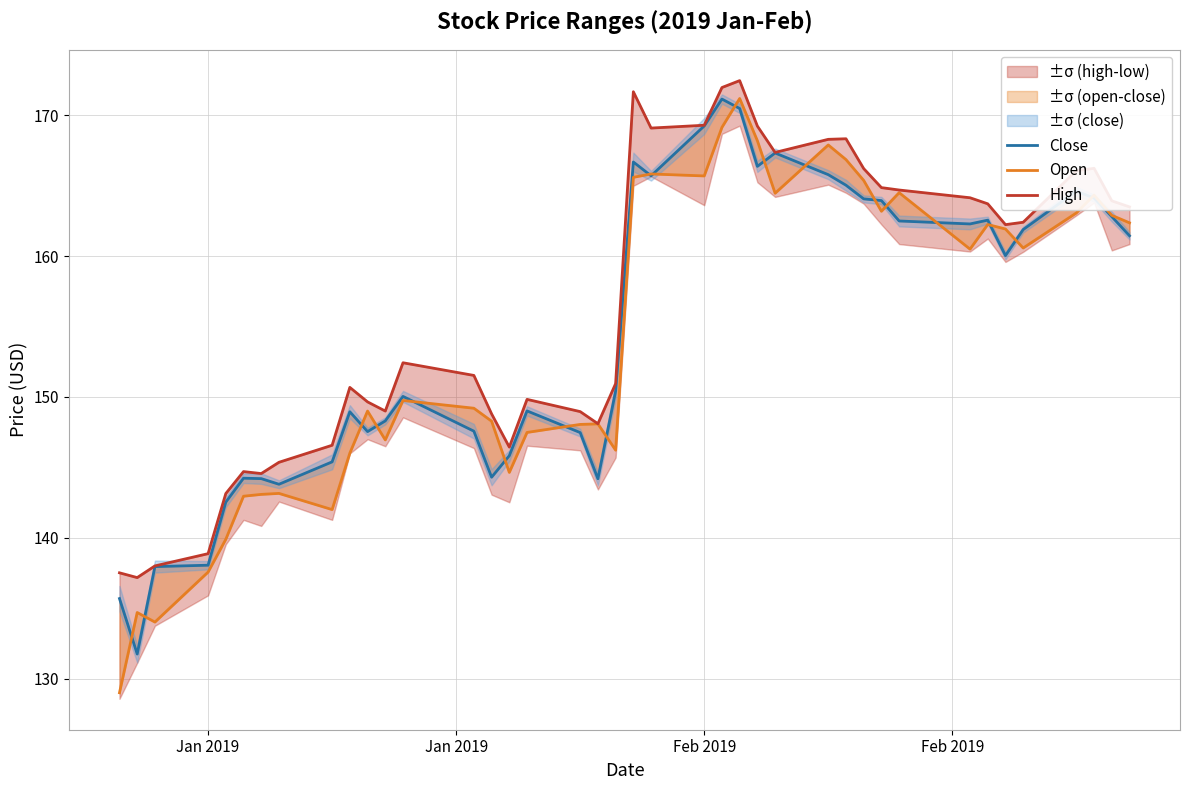

Reading left to right, list all the values displayed in this chart.

Close: 135.7	131.7	137.9	138.1	142.5	144.2	144.2	143.8	145.4	148.9	147.5	148.3	150.0	147.6	144.3	145.8	149.0	147.5	144.2	150.4	166.7	165.7	169.2	171.2	170.5	166.4	167.3	165.8	165.0	164.1	163.9	162.5	162.3	162.6	160.0	161.9	164.6	164.1	162.8	161.4
Open: 129.0	134.7	134.0	137.6	139.9	142.9	143.1	143.1	142.0	146.0	149.0	146.9	149.8	149.2	148.3	144.6	147.5	148.1	148.1	146.2	165.6	165.8	165.7	169.1	171.2	168.2	164.5	167.9	166.9	165.4	163.2	164.5	160.5	162.2	161.9	160.6	163.1	164.3	162.9	162.4
High: 137.5	137.2	138.0	138.9	143.1	144.7	144.6	145.4	146.6	150.7	149.6	149.0	152.4	151.5	148.8	146.4	149.8	149.0	148.1	150.9	171.7	169.1	169.3	172.0	172.5	169.2	167.4	168.3	168.3	166.2	164.9	164.7	164.1	163.7	162.2	162.4	166.1	166.2	163.9	163.5